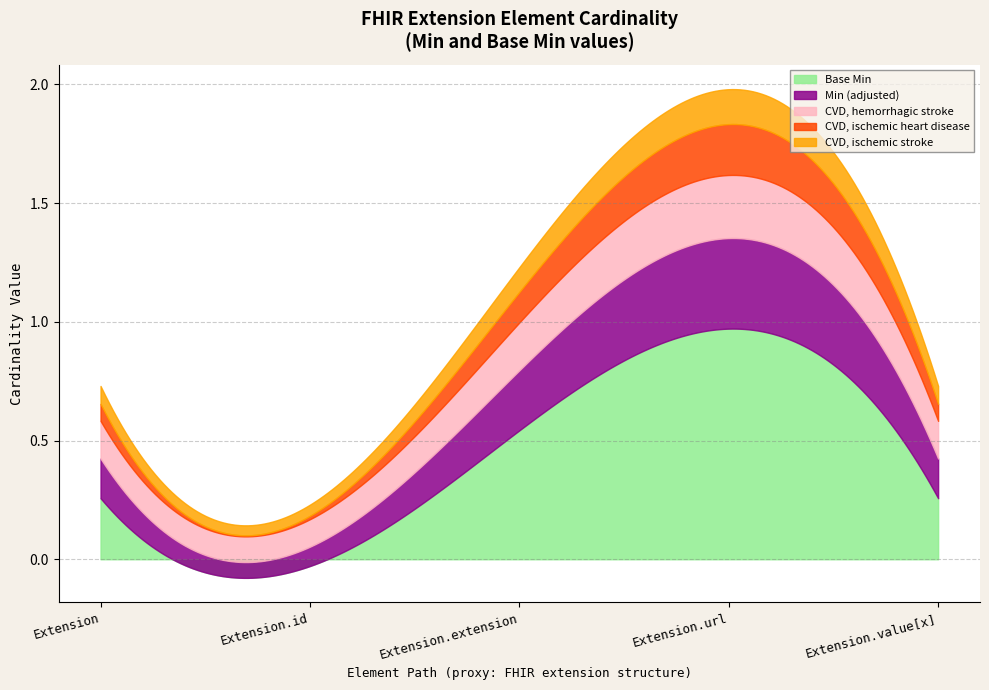

Is the value of Min at Extension greater than the value of Base Min at Extension.extension?

No